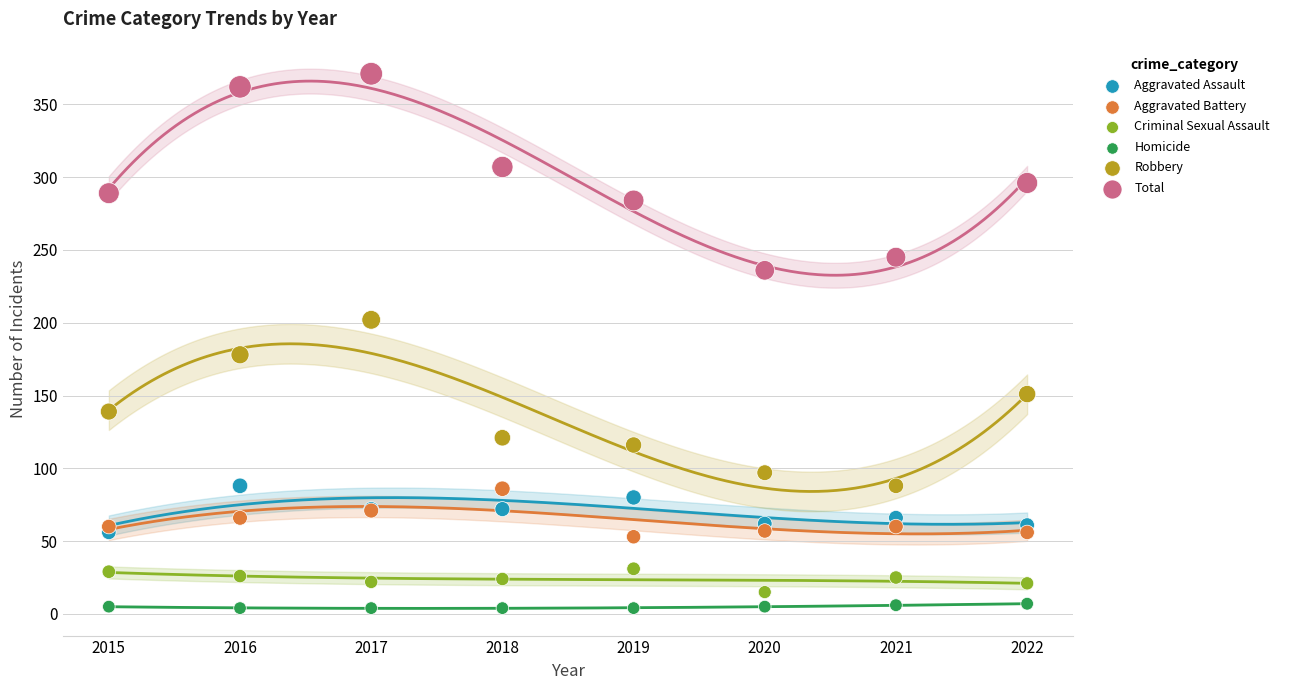

Across all series, what Y value is closest to 187?

178